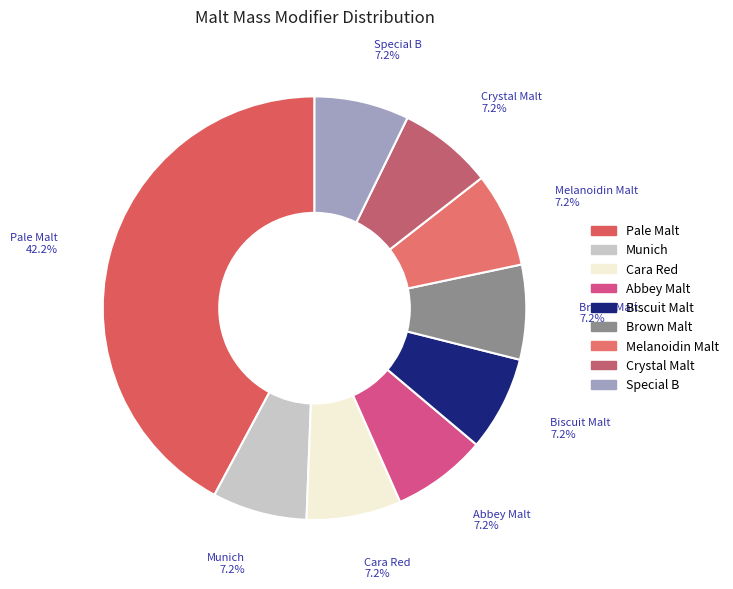

Which category has the biggest portion of the pie?

Pale Malt